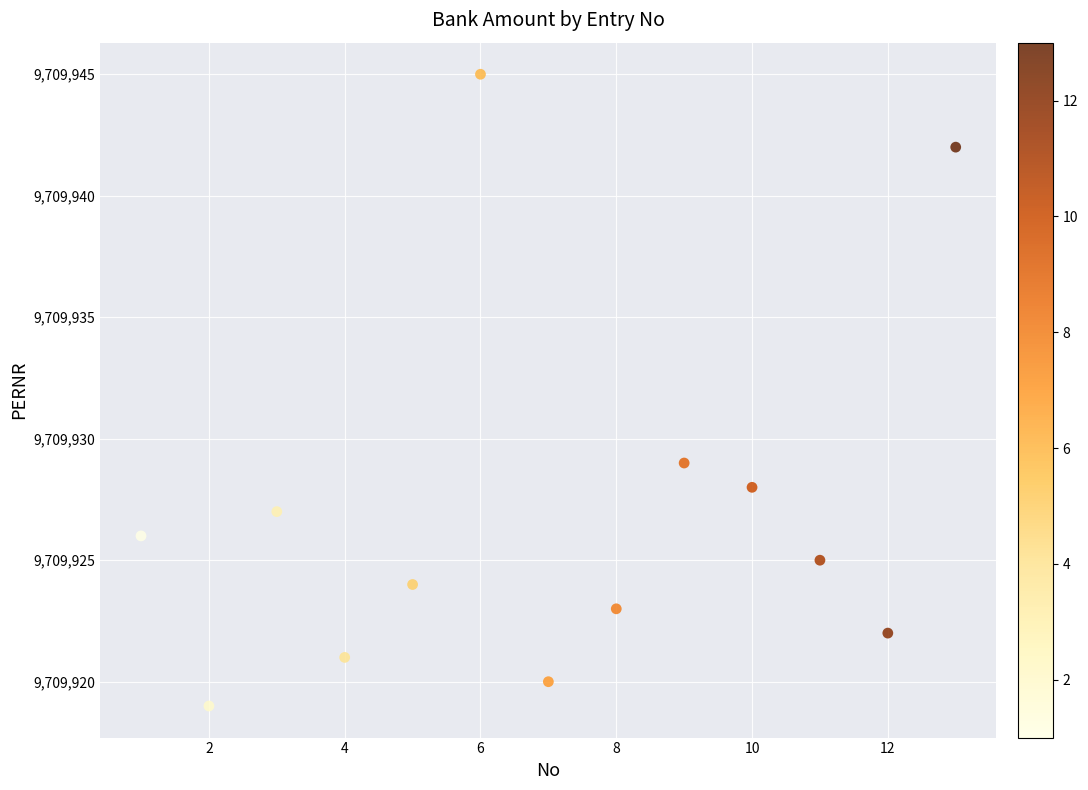

What is the range of X values (max minus min)?

12